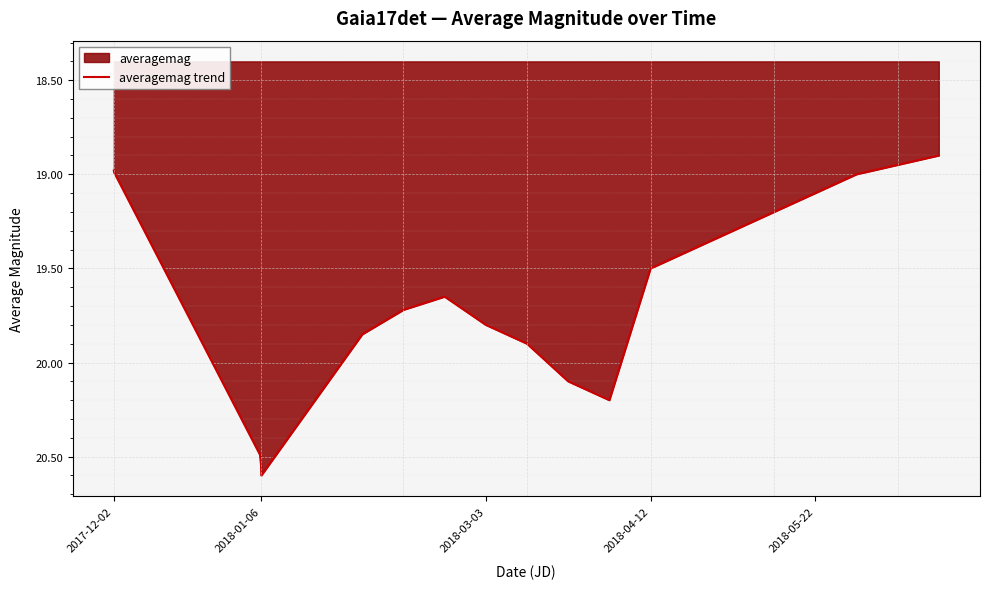

What is the sum of all values?

392.2